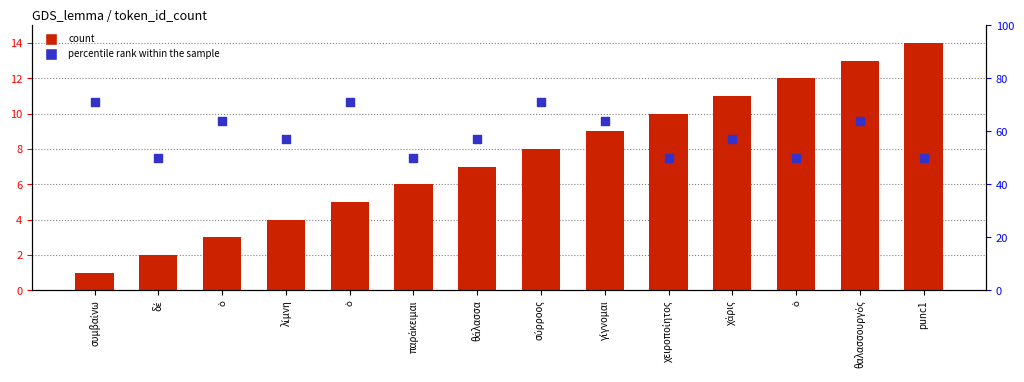

Which series contains the highest Y value?

percentile rank within the sample